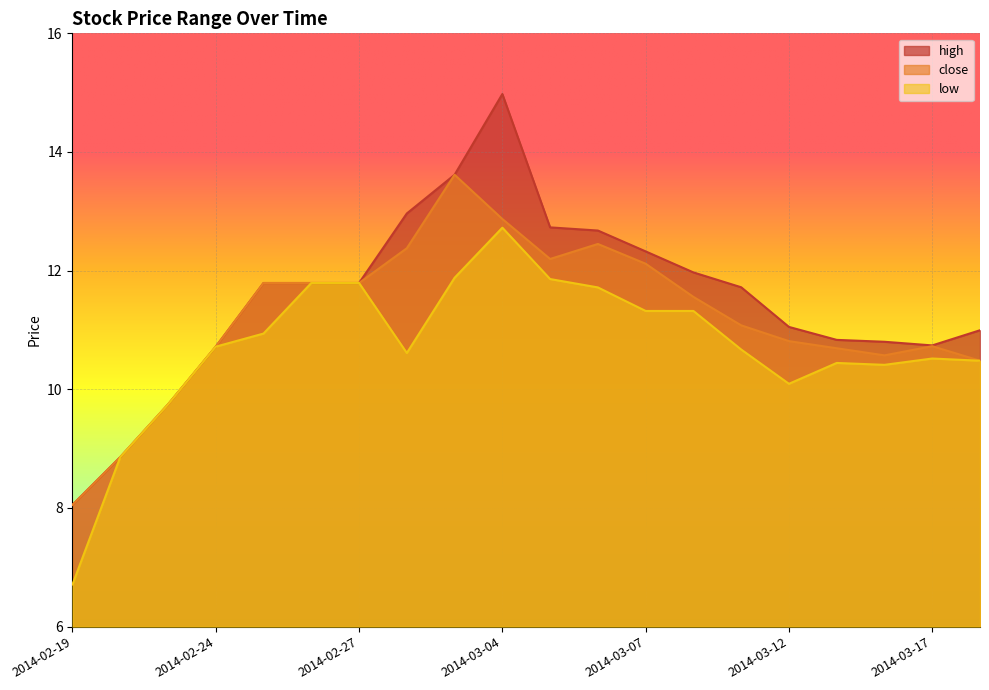

What is the difference between the low values at 2014-03-13 and 2014-03-12?

0.4